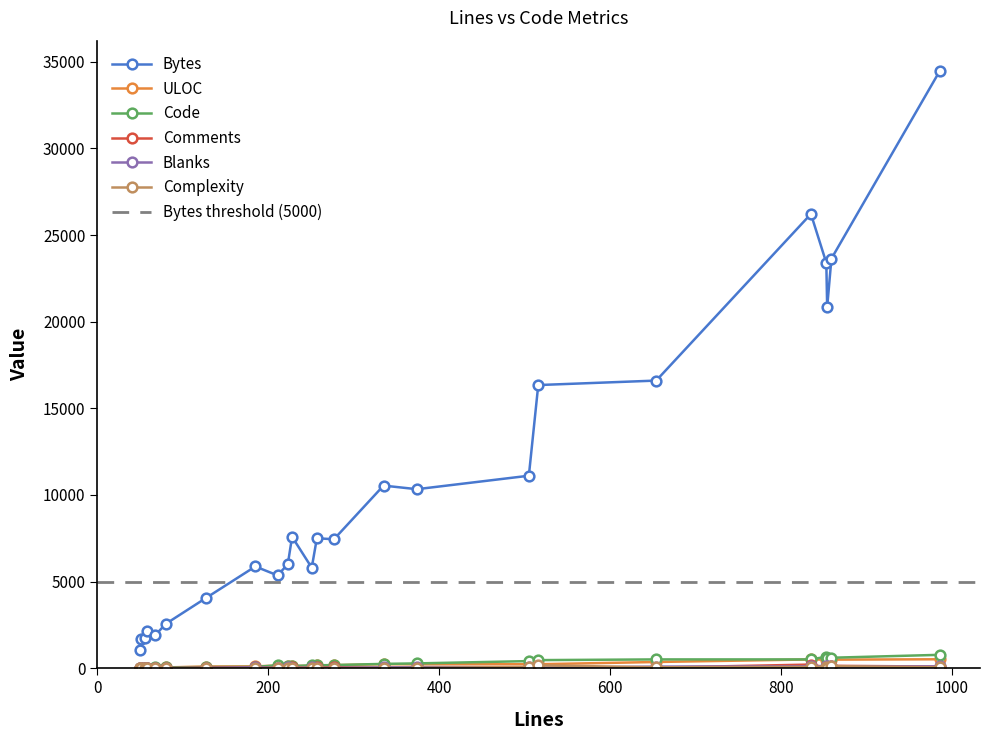

True or false: ULOC and Complexity cross at least once.

False